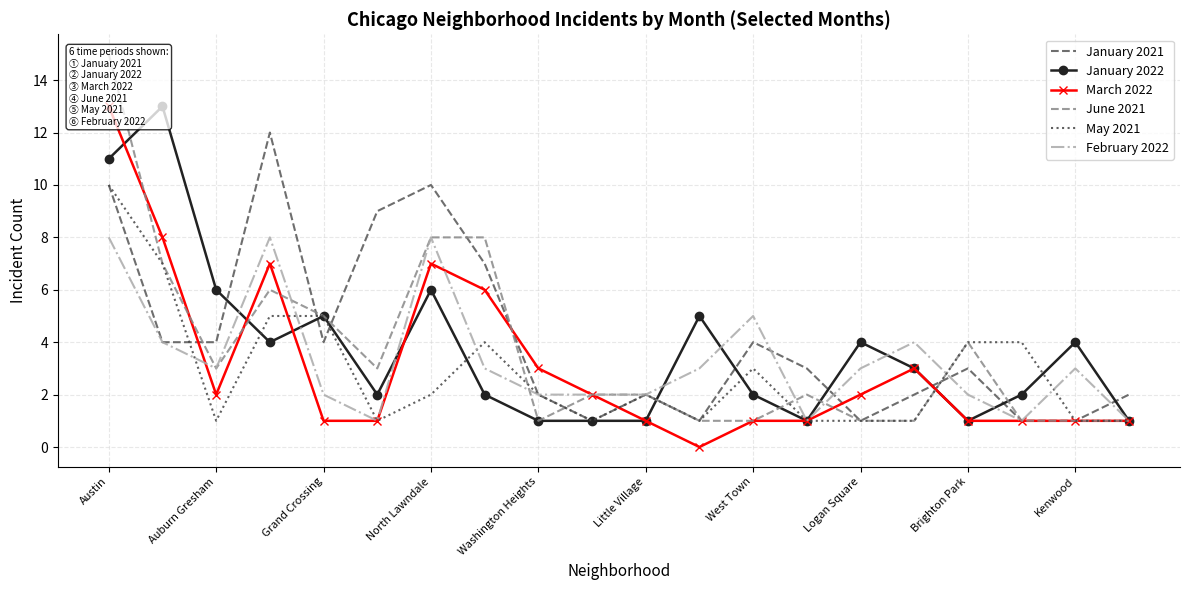

At 17, list the series in order from largest to smallest.

May 2021, January 2022, January 2021, March 2022, June 2021, February 2022